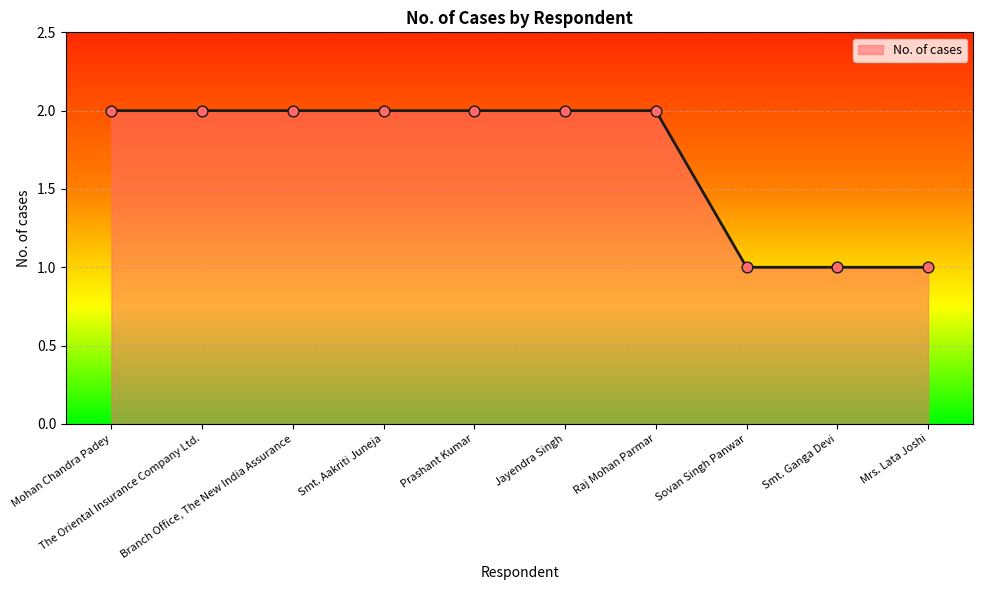

Approximately how many times larger is the value at Jayendra Singh compared to Sovan Singh Panwar?

2.0